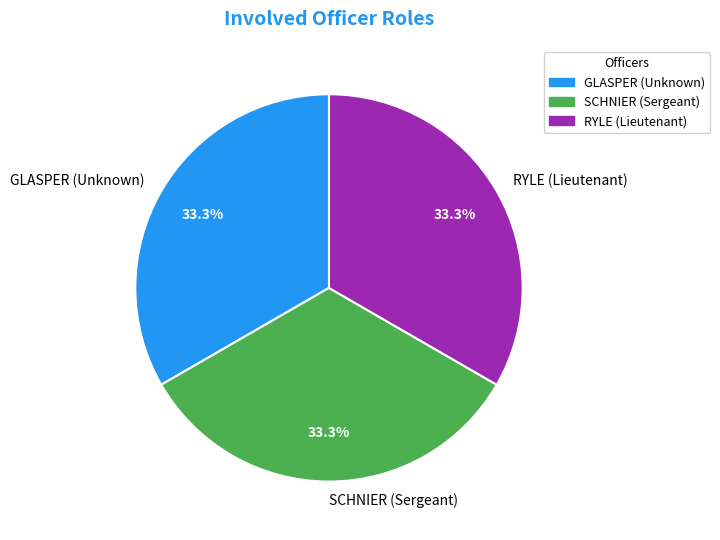

Approximately how many times larger is the value at GLASPER (Unknown) compared to RYLE (Lieutenant)?

1.0